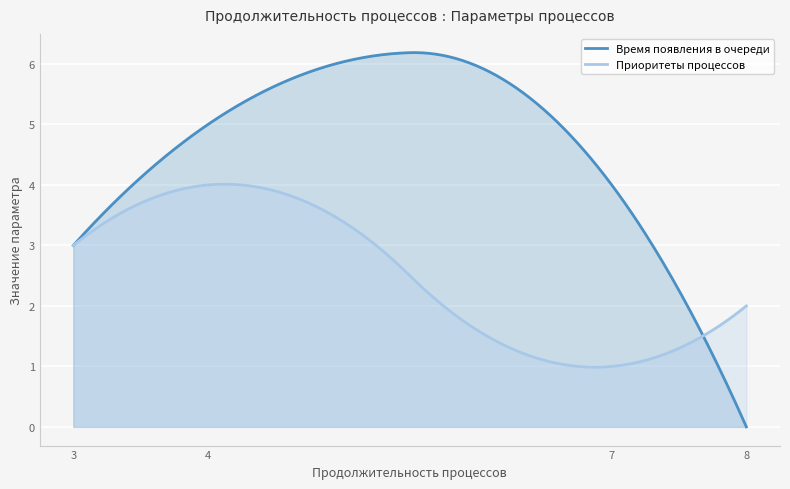

Count the number of data series in this chart.

2